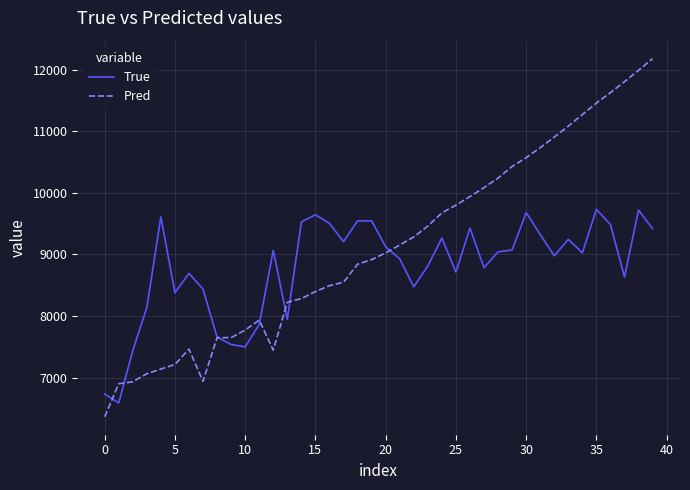

Which series has the largest total across all categories?

Pred